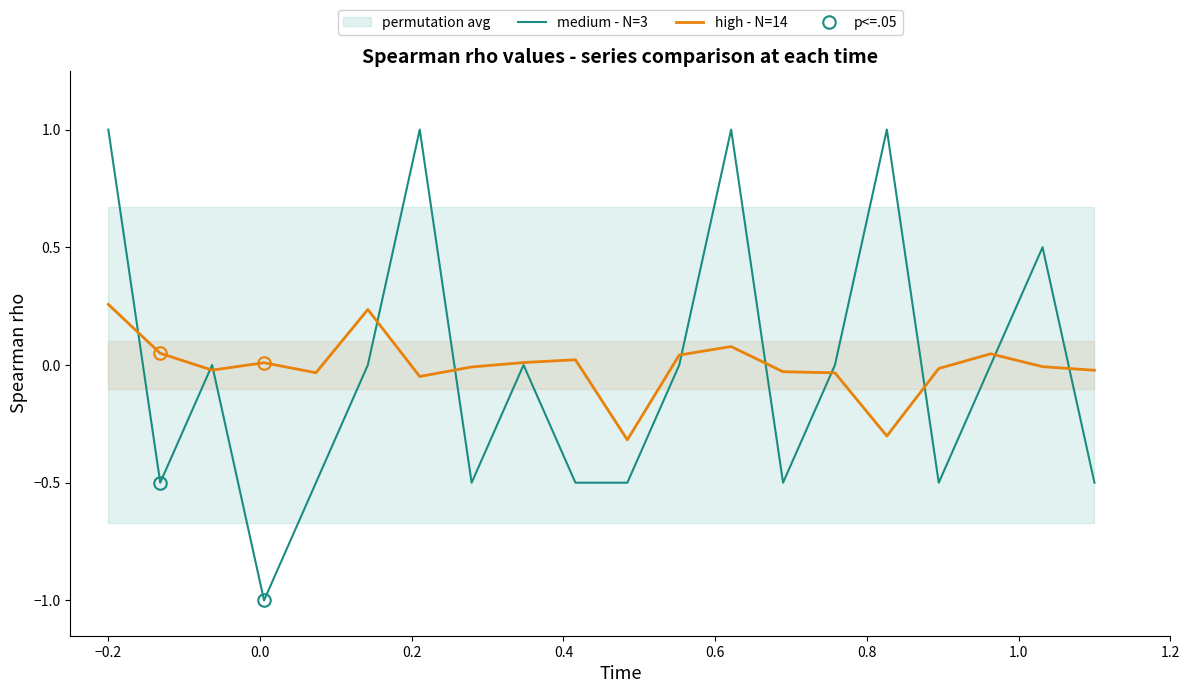

What is the lowest value of the medium - N=3 series?

-1.0